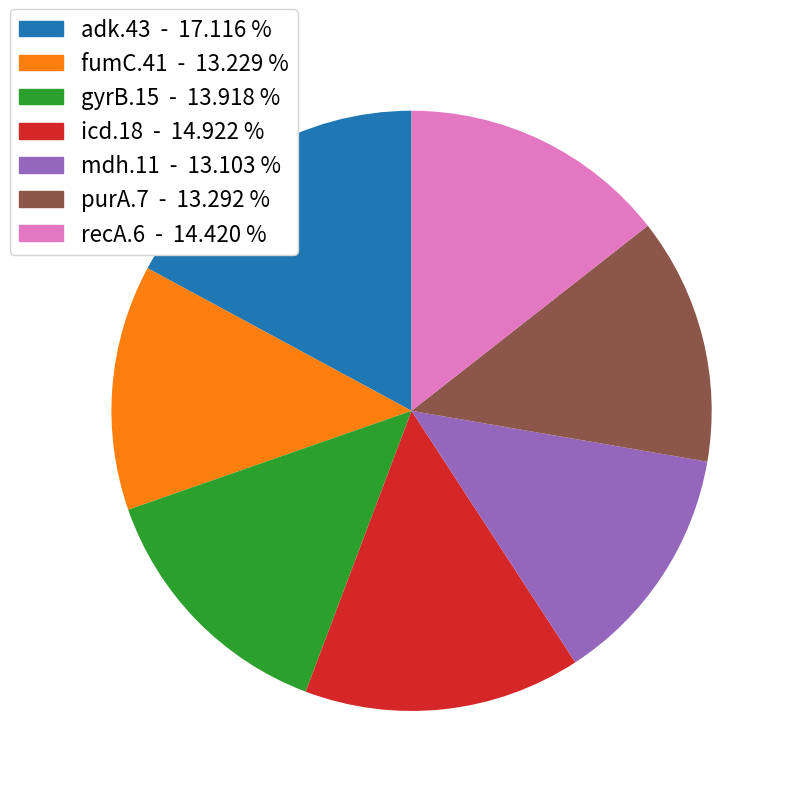

Does any single category account for the majority?

No